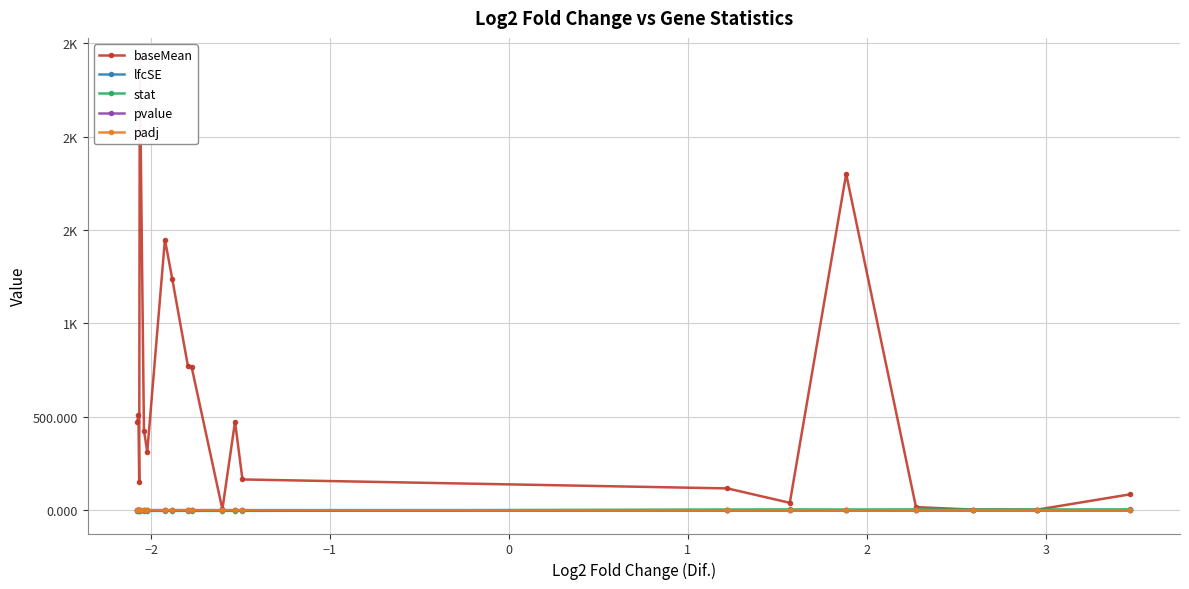

Which series ends up on top after the final intersection of pvalue and stat?

stat